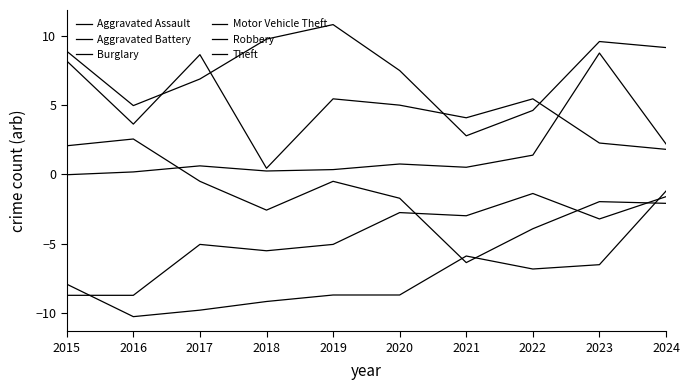

What is the maximum value shown in the chart?

10.8